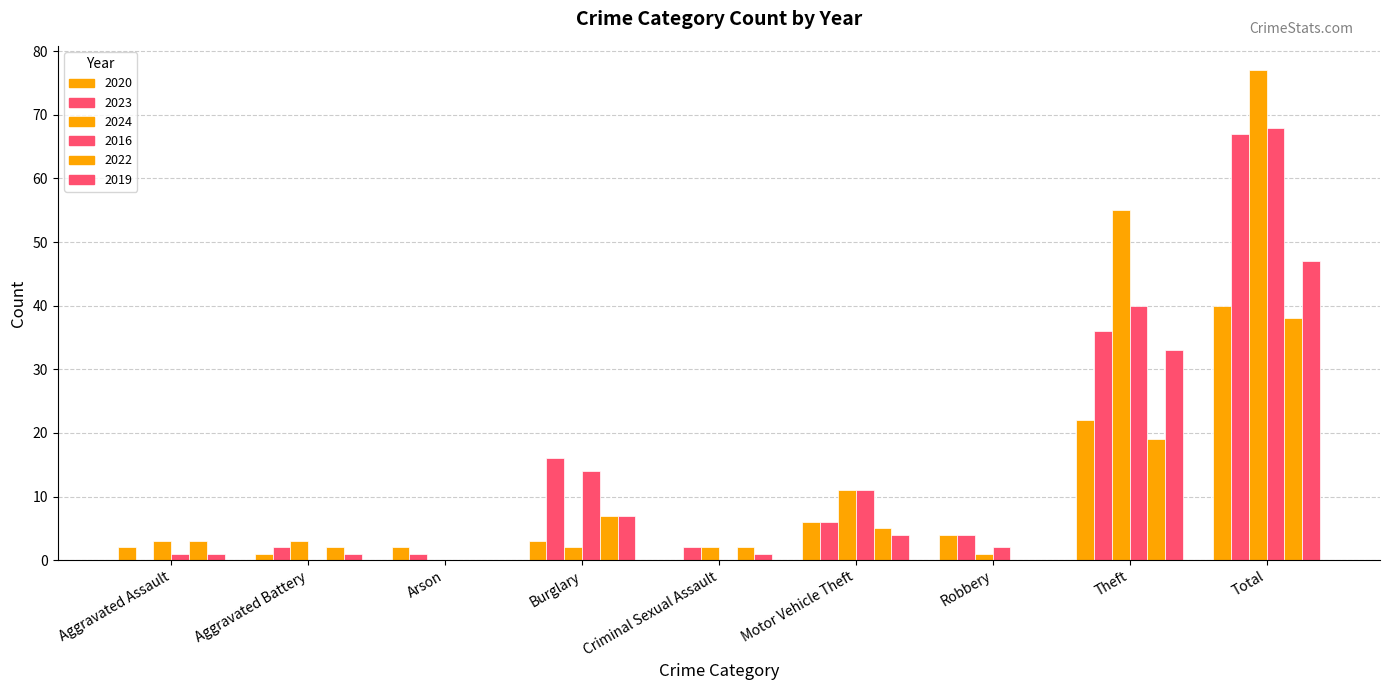

Which series has the largest total across all categories?

2024